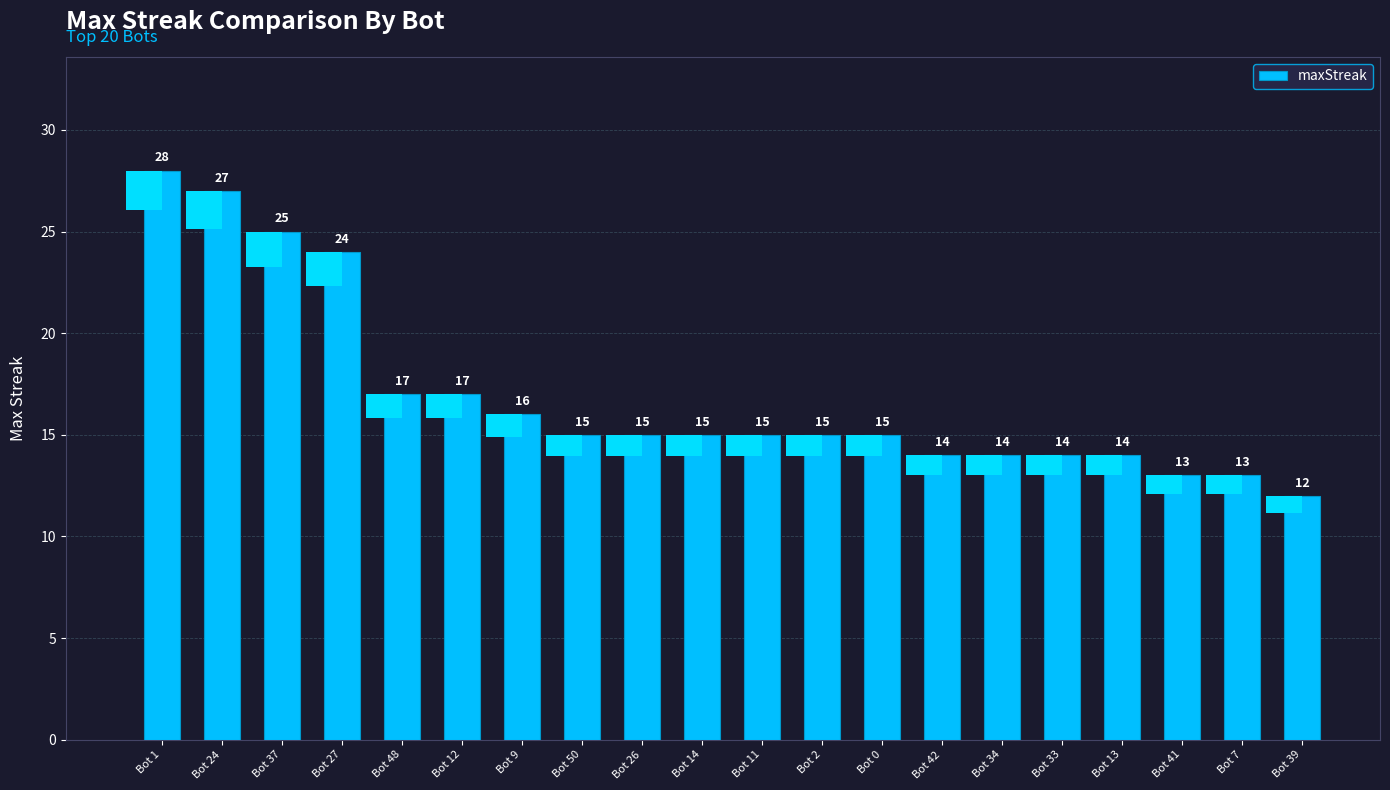

What is the difference between the maximum and minimum values?

16